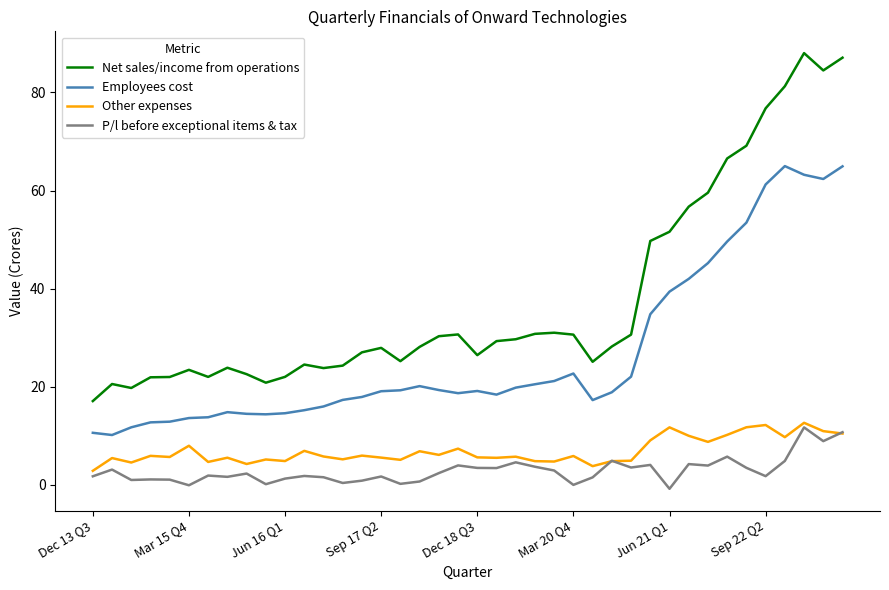

Count the number of data series in this chart.

4